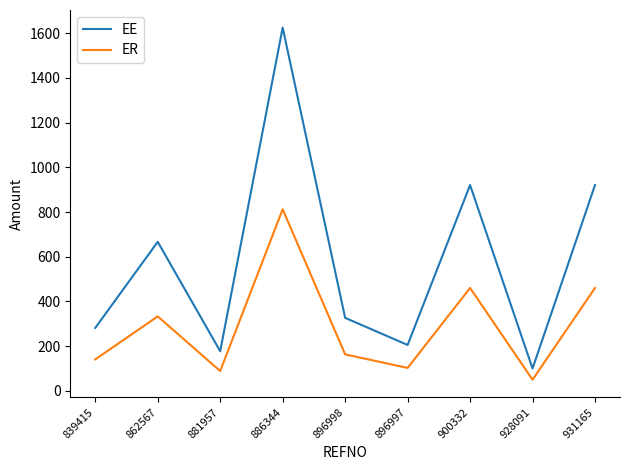

Which series has the largest total across all categories?

EE